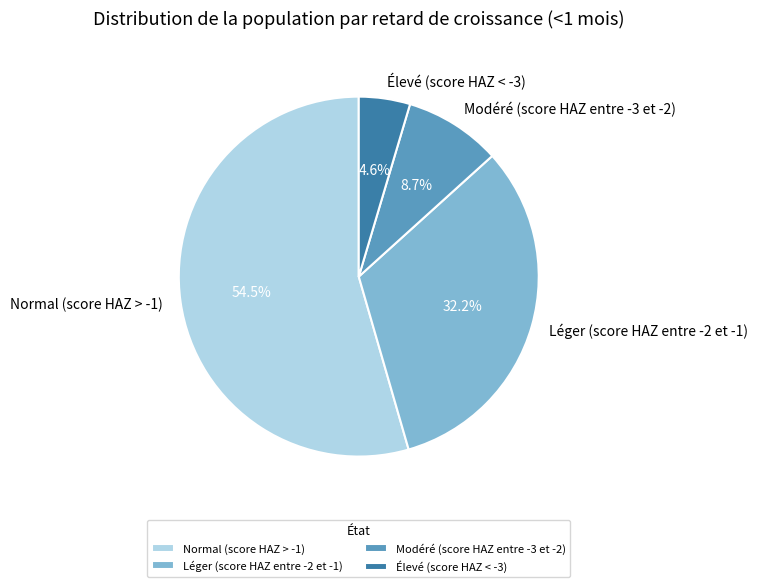

What is the smallest slice in the pie chart?

Élevé (score HAZ < -3)